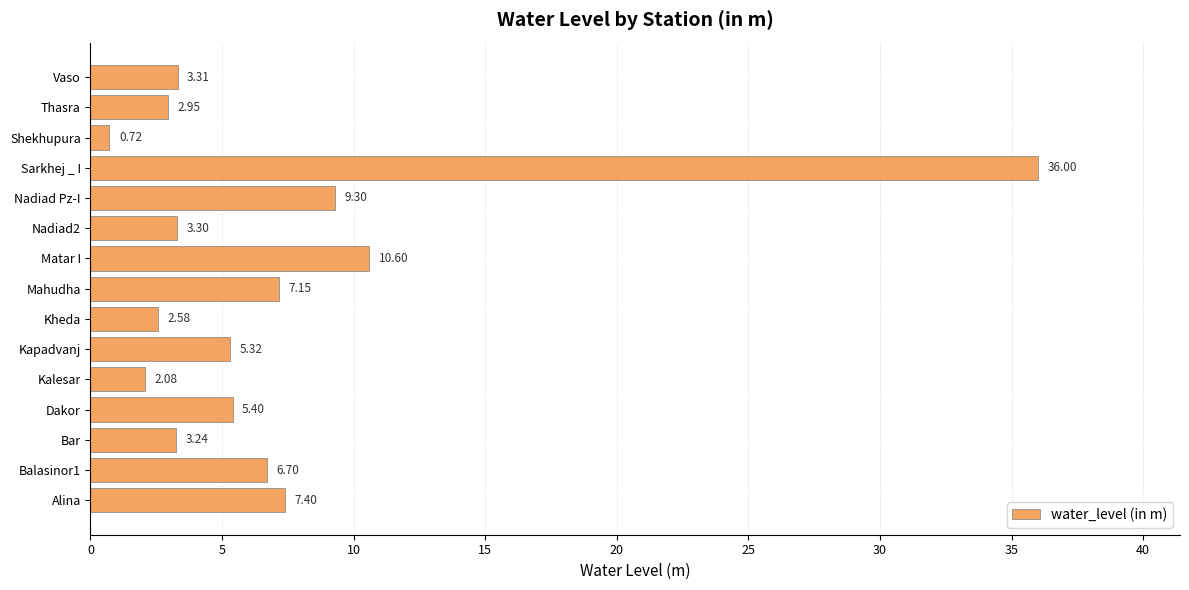

What is the average value?

7.1